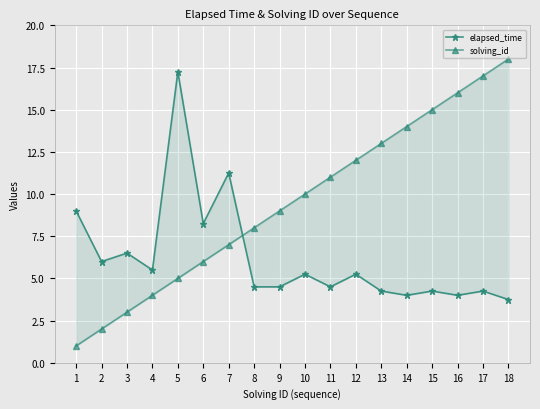

True or false: solving_id has more than 1 points higher than both neighbors.

False